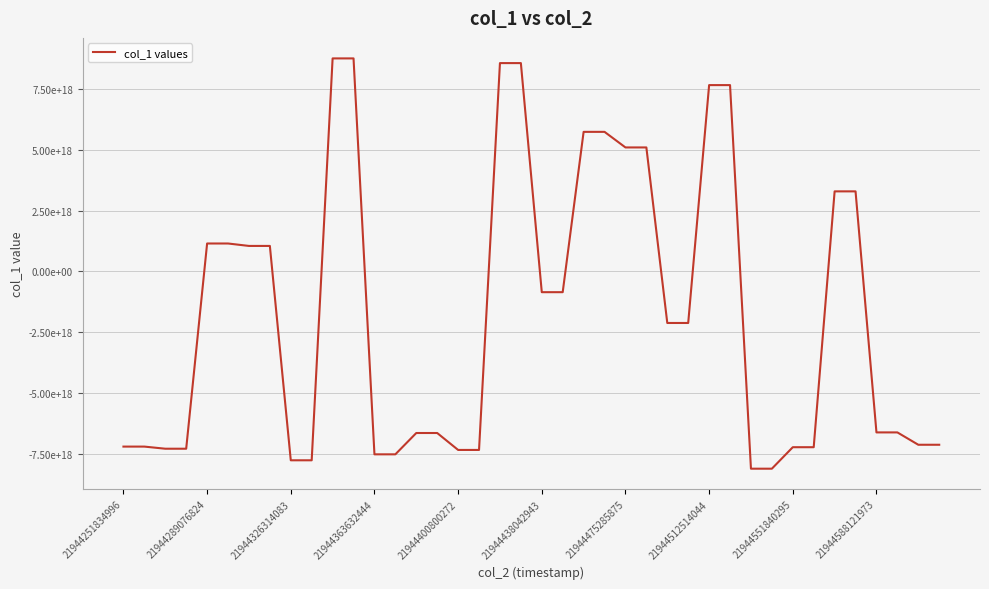

Does the chart display data point markers on the line(s)?

No